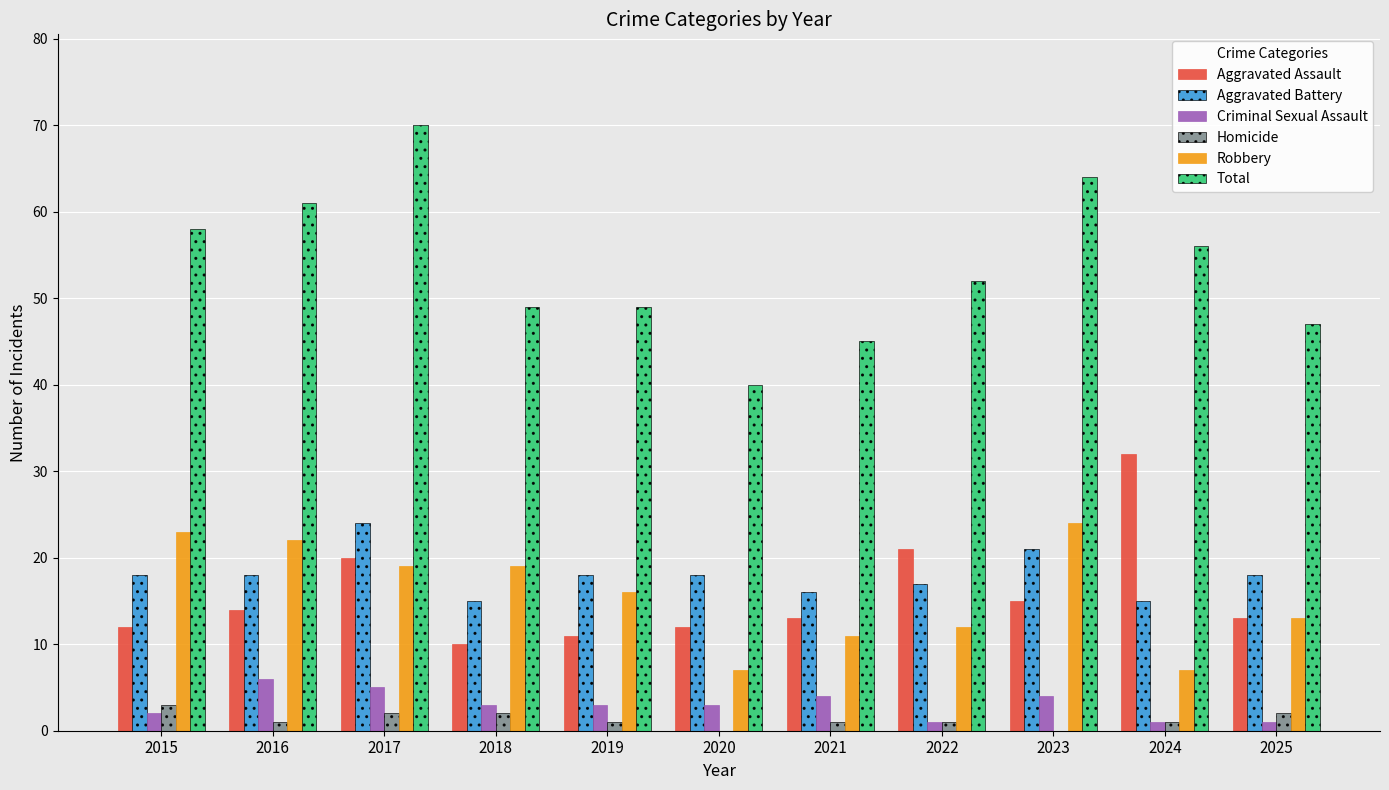

What is the greatest value displayed?

70